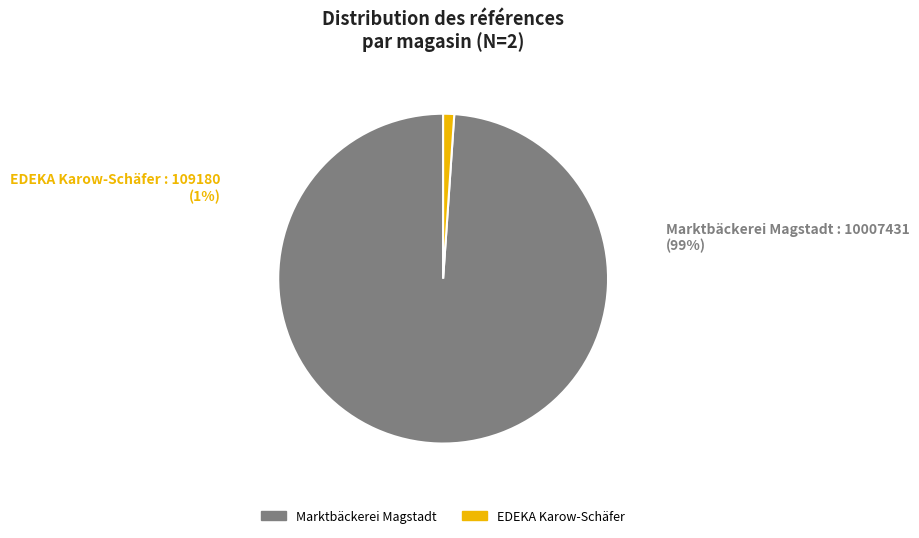

Rank the categories by value from lowest to highest.

EDEKA Karow-Schäfer, Marktbäckerei Magstadt